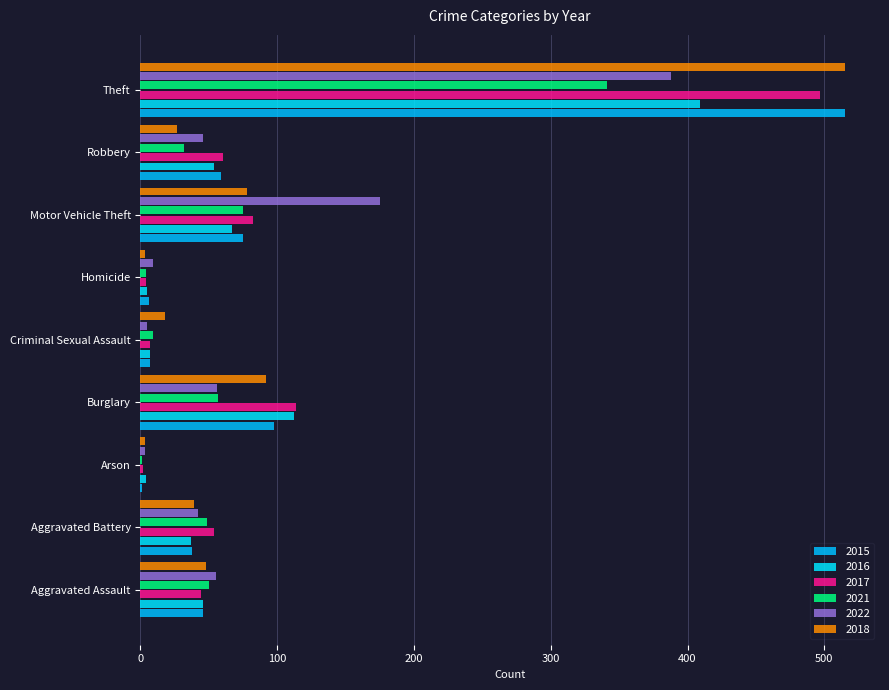

Count the number of categories in the chart.

9